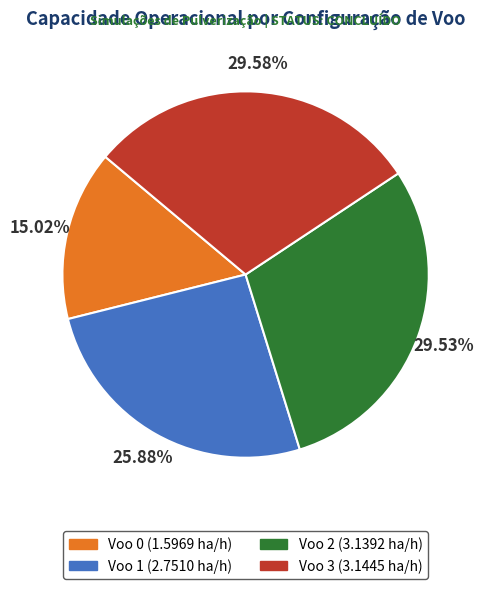

To the nearest percent, what is the difference between the largest and smallest slice percentages?

15%